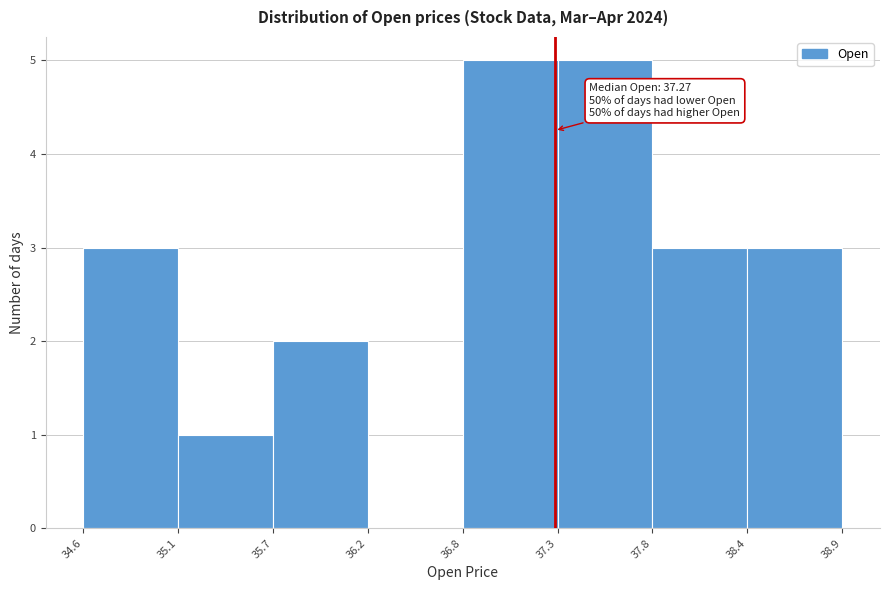

Reading left to right, list all the values displayed in this chart.

34.6=3	35.1=1	35.7=2	36.2=0	36.8=5	37.3=5	37.8=3	38.4=3